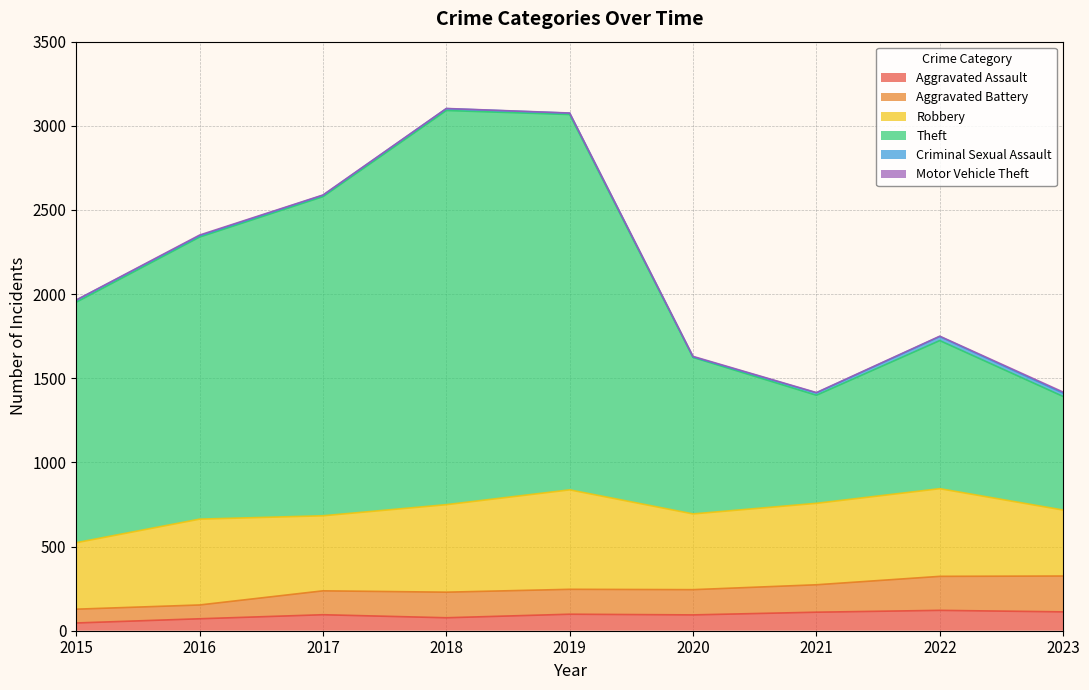

At which label does Aggravated Assault first exceed 95?

2019